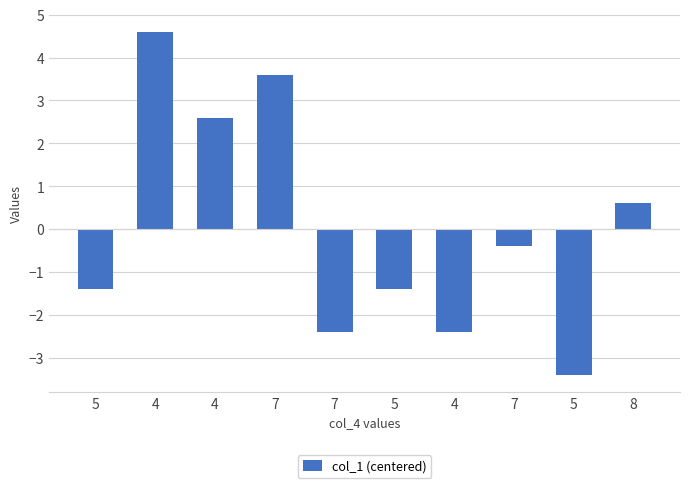

Count the number of categories in the chart.

10